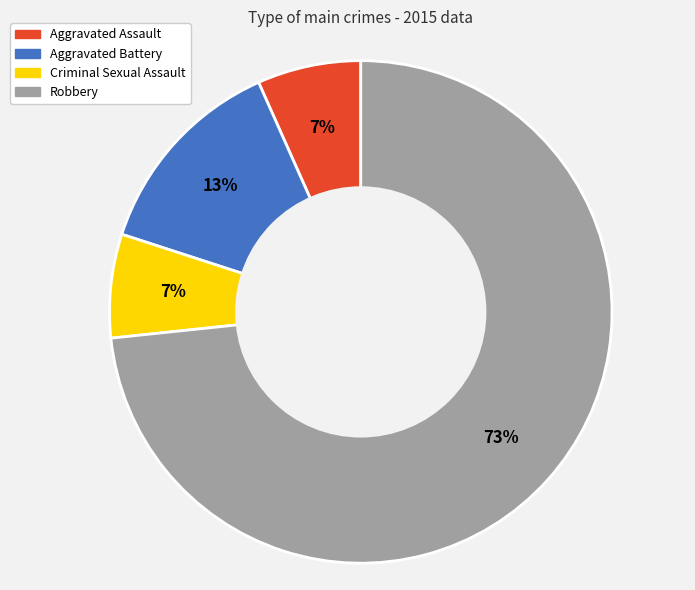

How many slices are in this pie chart?

4